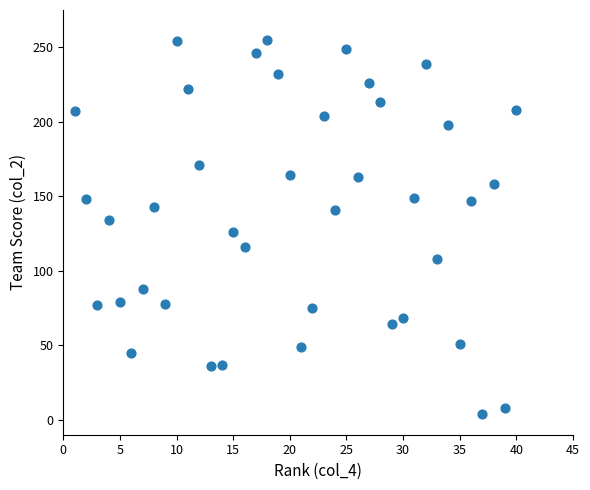

What is the range of X values (max minus min)?

39